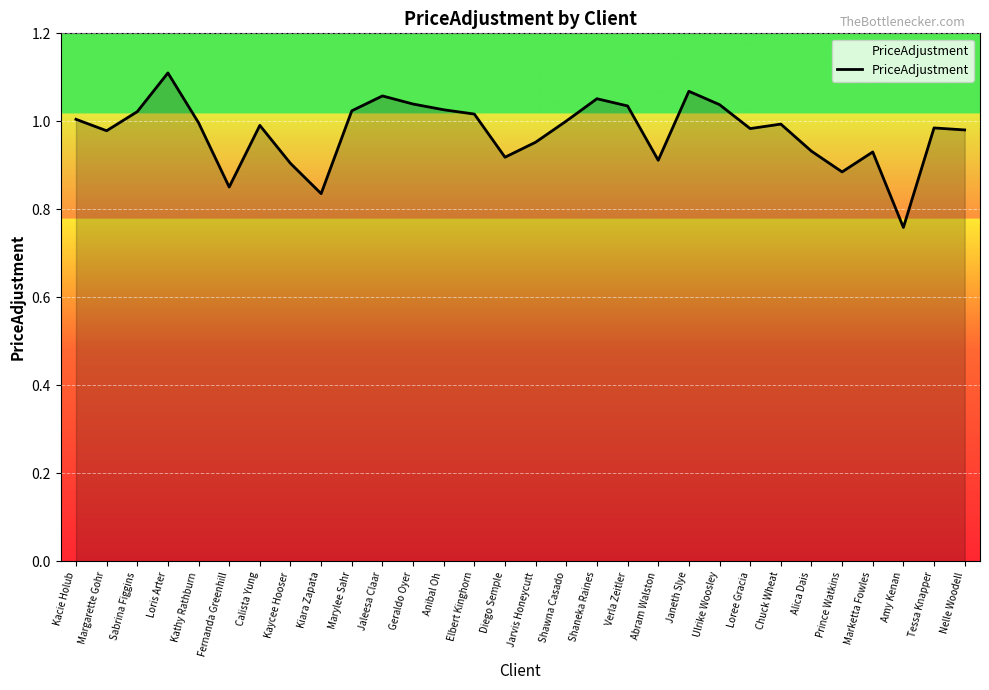

The value at Loris Arter is 1.6. True or false?

False